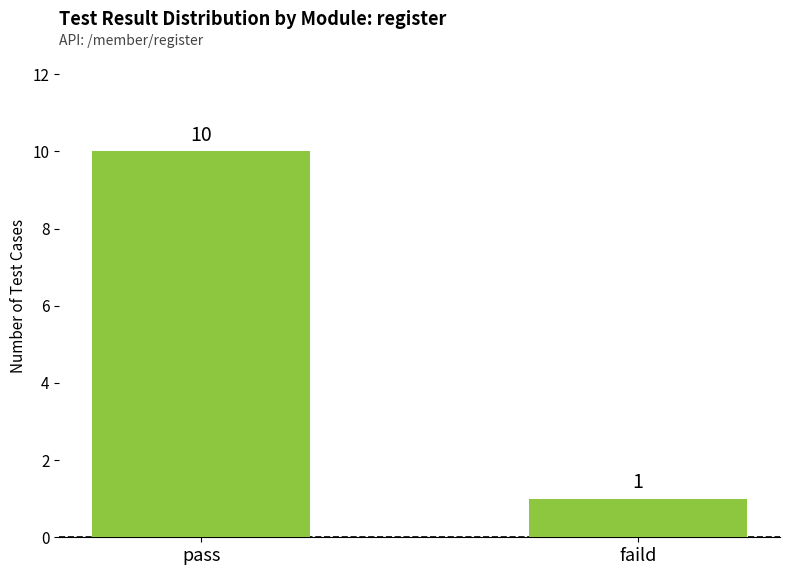

How many bars are there in total?

2